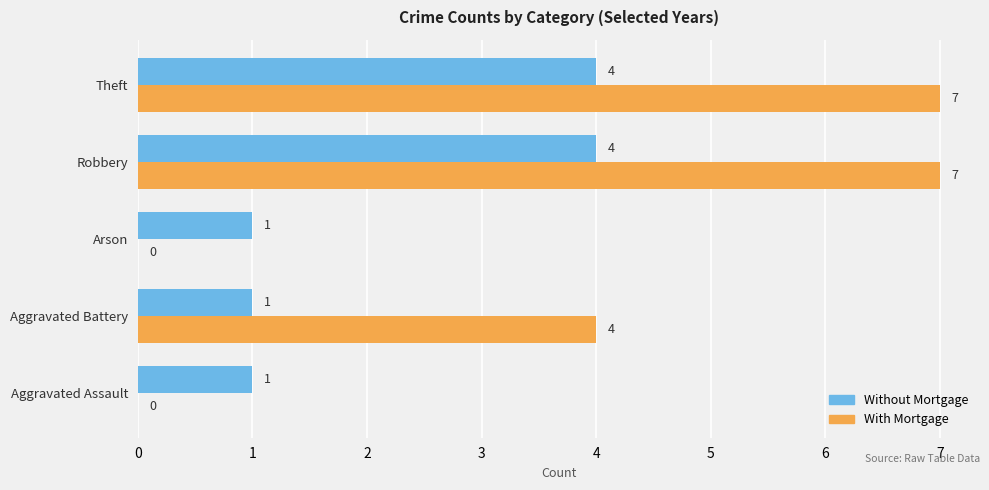

How many Without Mortgage values are between 1 and 4?

5